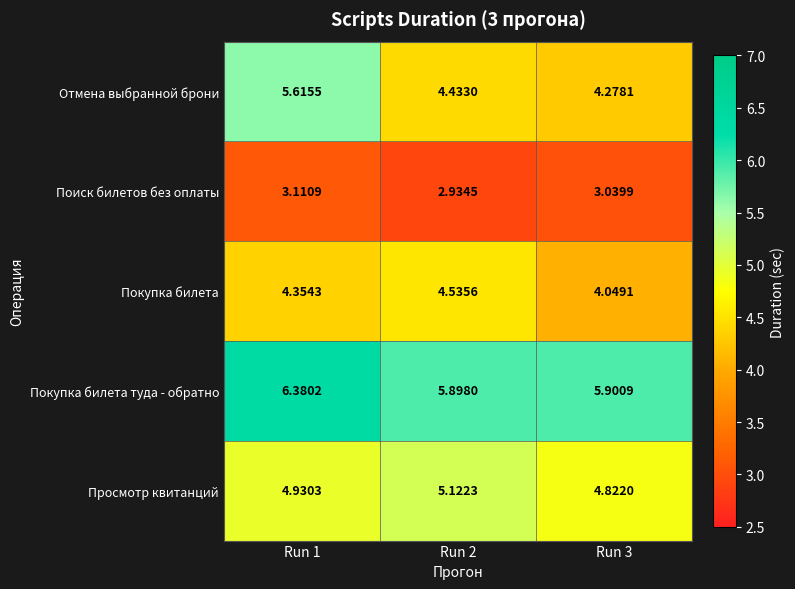

Which series changed the most between Run 1 and Run 3?

Отмена выбранной брони